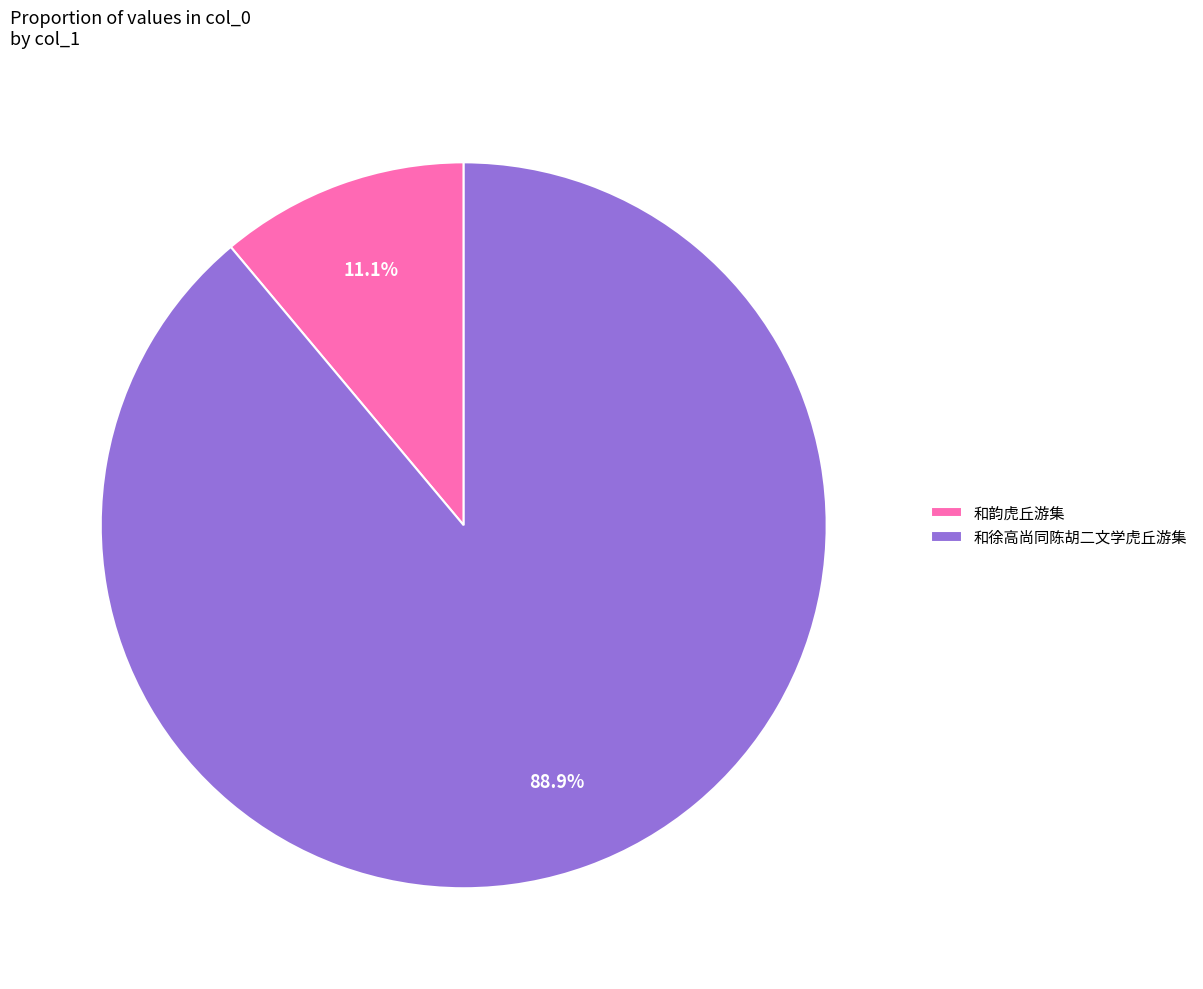

How much of the chart is everything except 和韵虎丘游集?

88.9%